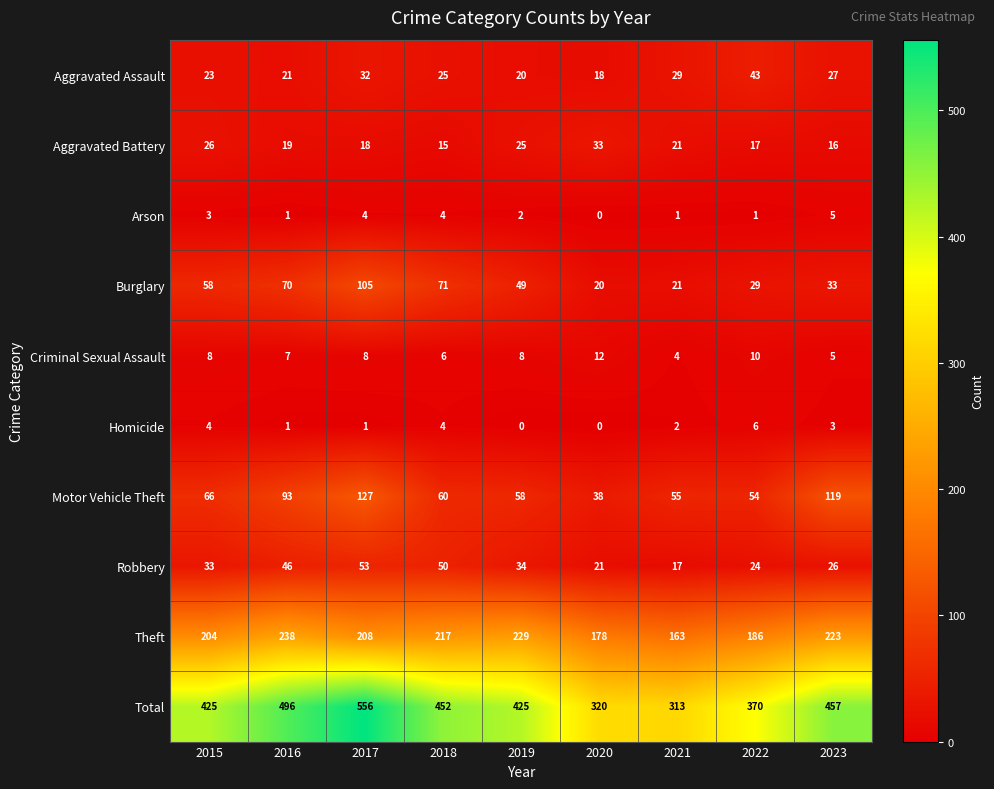

What is the sum of all Motor Vehicle Theft values?

670